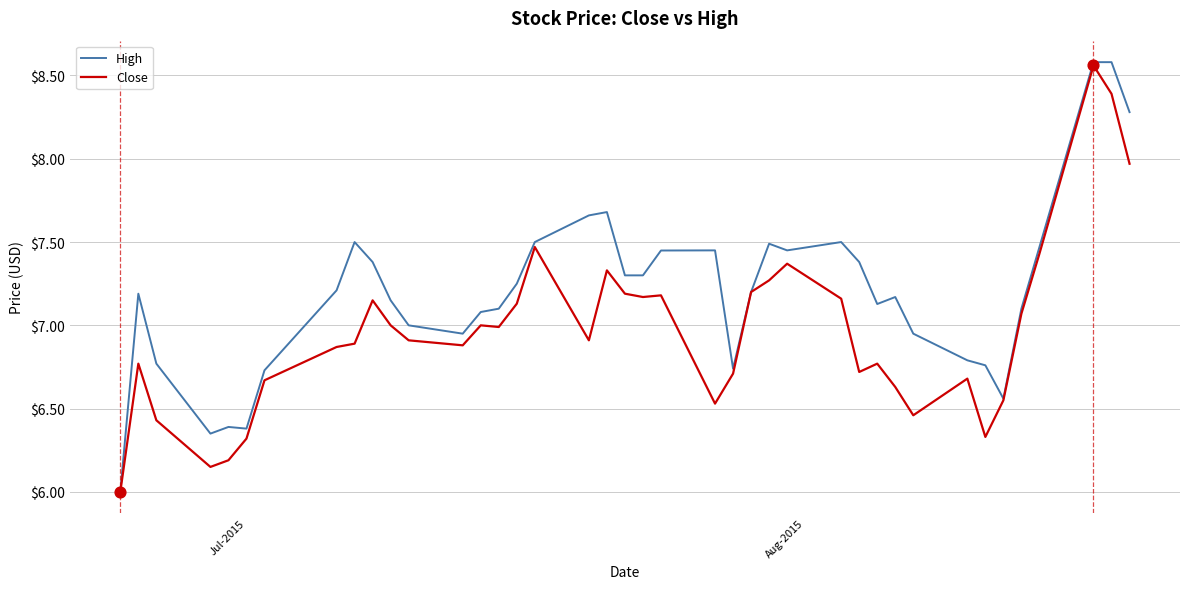

At how many categories does at least one series exceed 8?

3